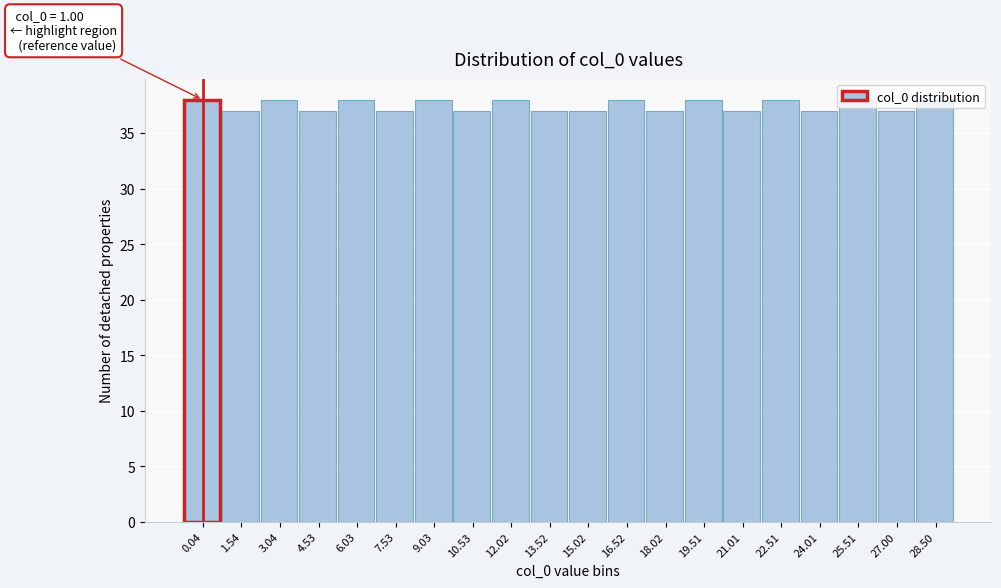

What is the greatest value displayed?

38